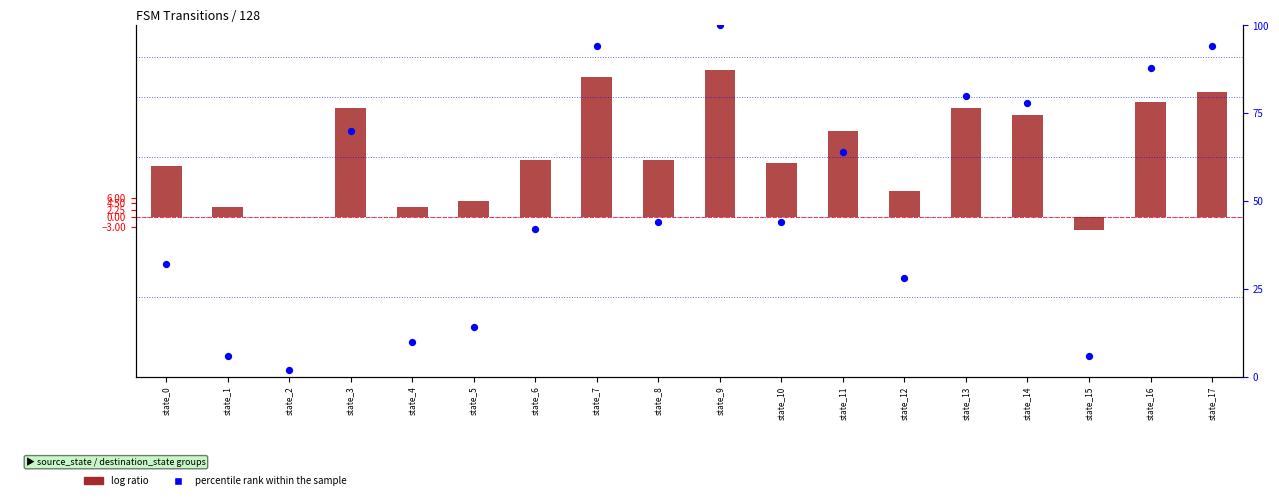

Which series contains the highest Y value?

percentile rank within the sample